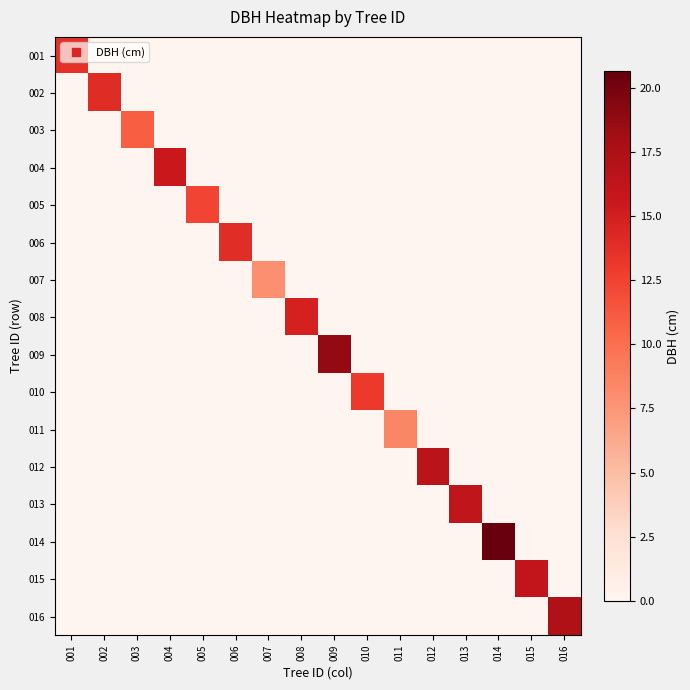

Which series has the widest spread of values?

014